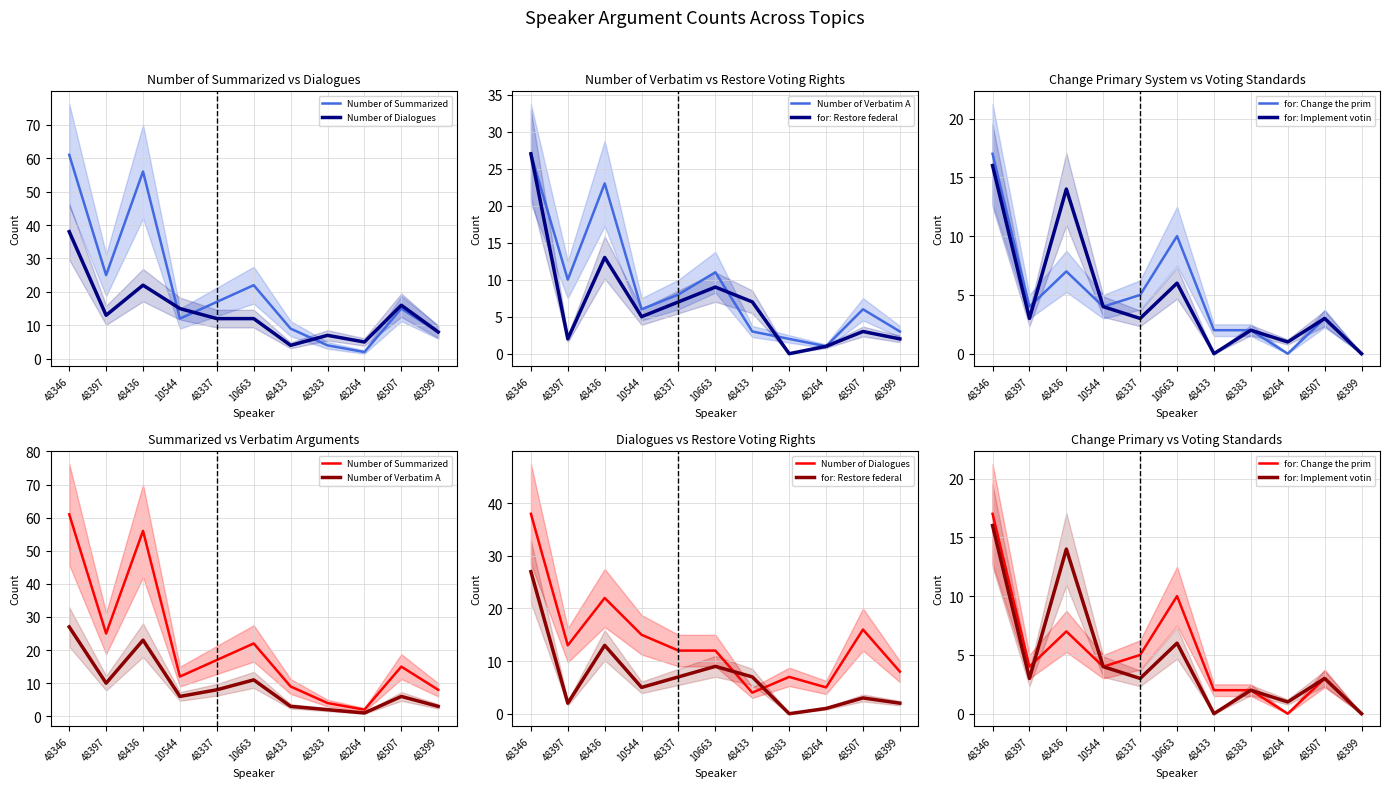

Which label corresponds to the smallest value in the chart?

48383